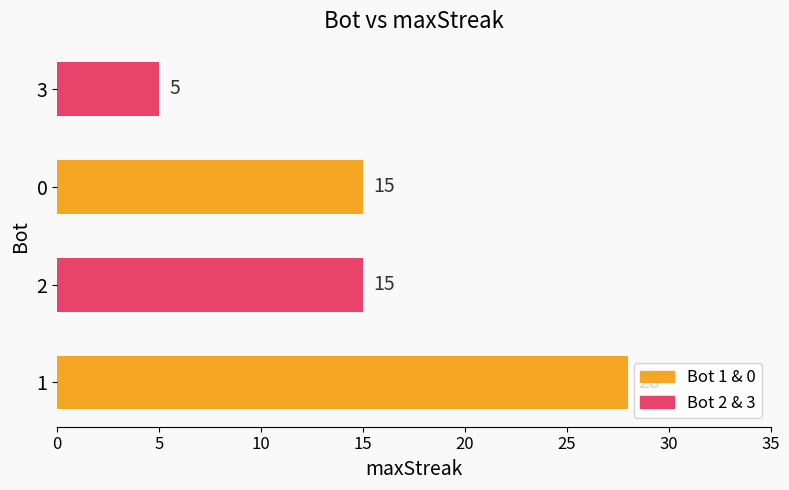

Are the bars horizontal?

Yes